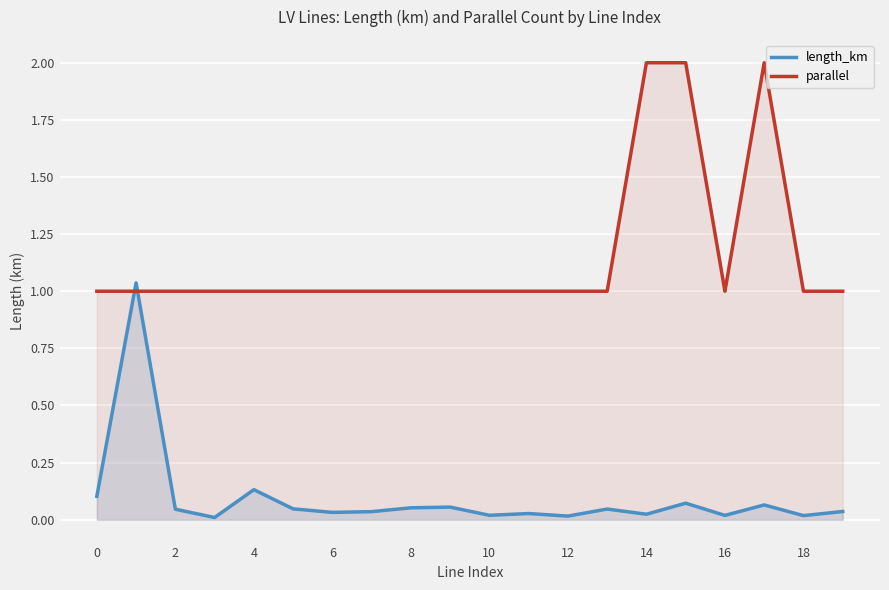

Which has a higher value, 17 or 11?

17